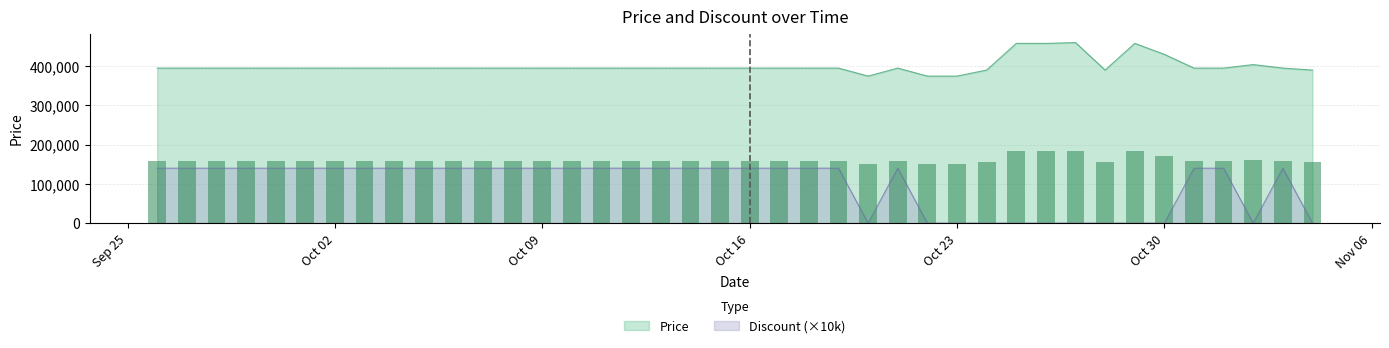

True or false: Price and Discount (×10k) cross at least once.

False